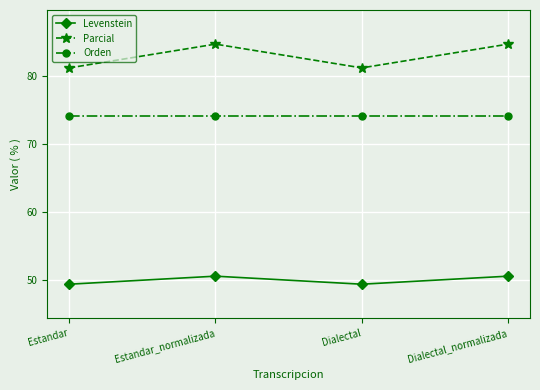

What is the greatest value displayed?

84.6